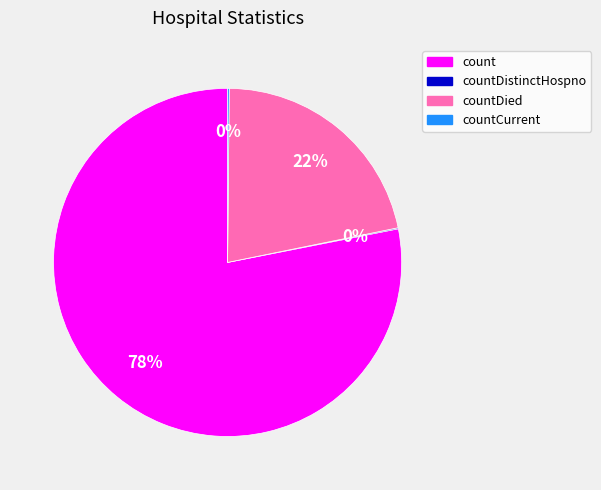

To the nearest percent, what is the difference between the largest and smallest slice percentages?

78%